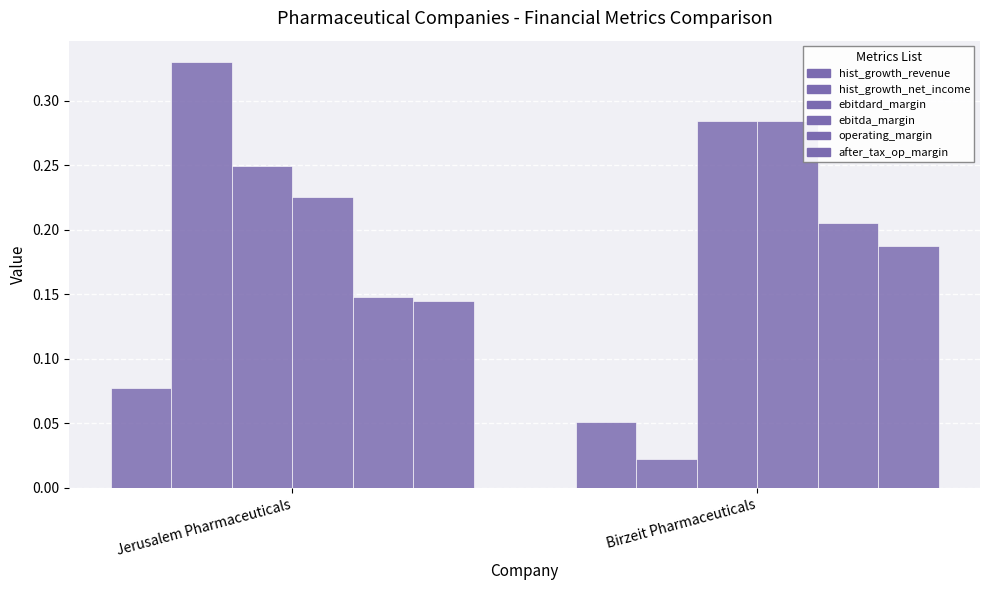

What position from the left is Birzeit Pharmaceuticals?

2